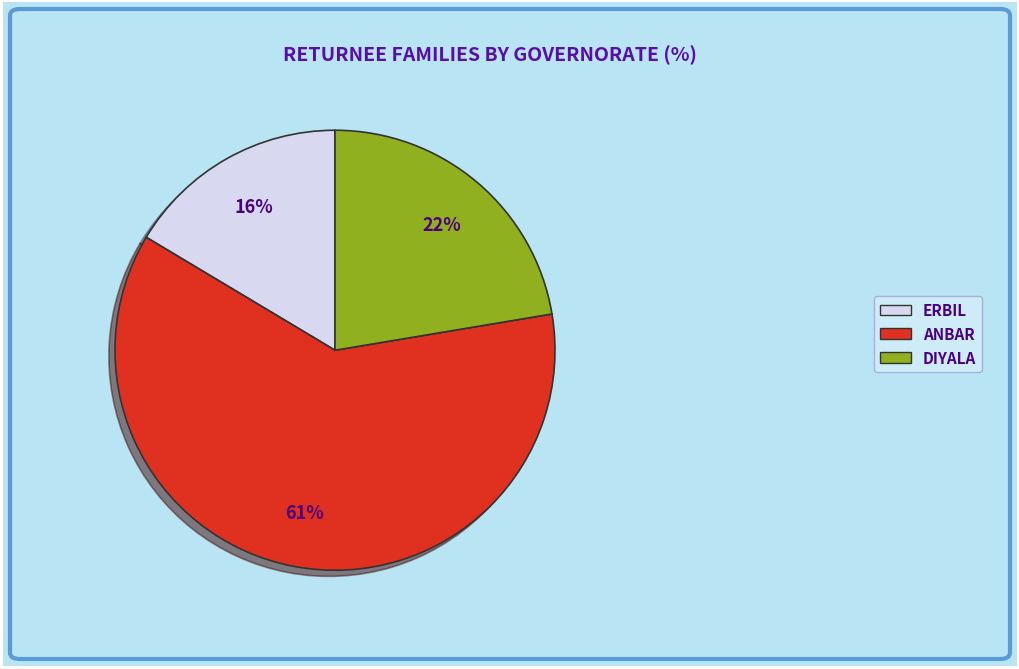

The ANBAR slice represents 53% of the pie. True or false?

False